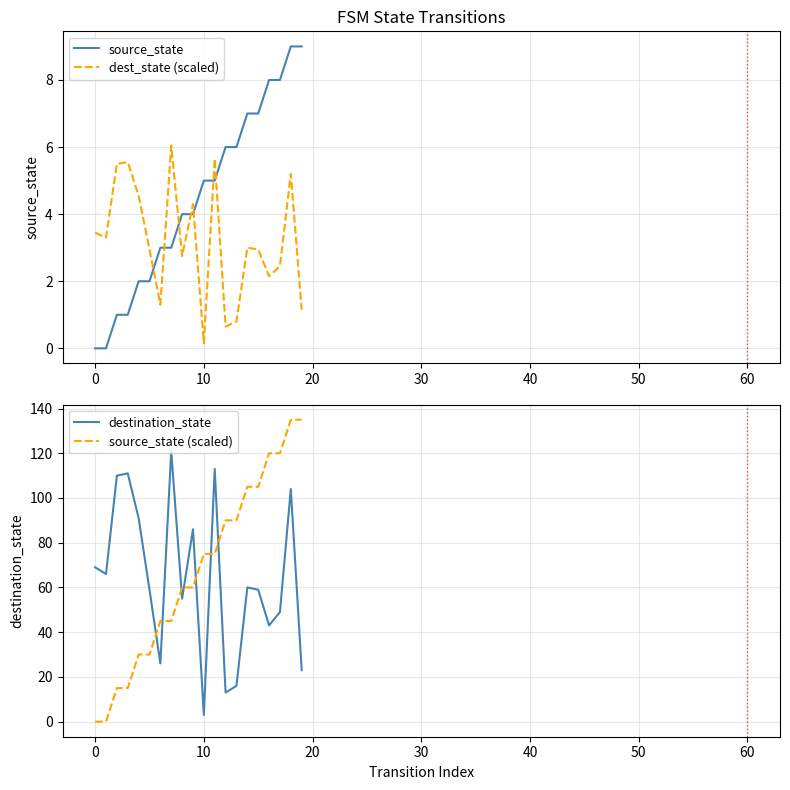

True or false: source_state and dest_state (scaled) cross at least once.

True